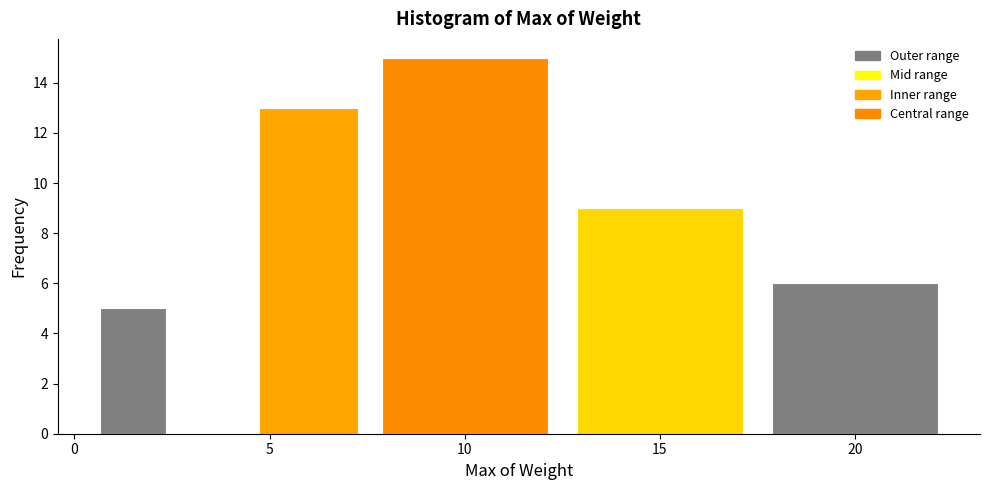

How tall is the bar that spans 4.5 to 7.5 on the x-axis? The values are not printed on the chart, so give them approximately, as read against the axis.

13